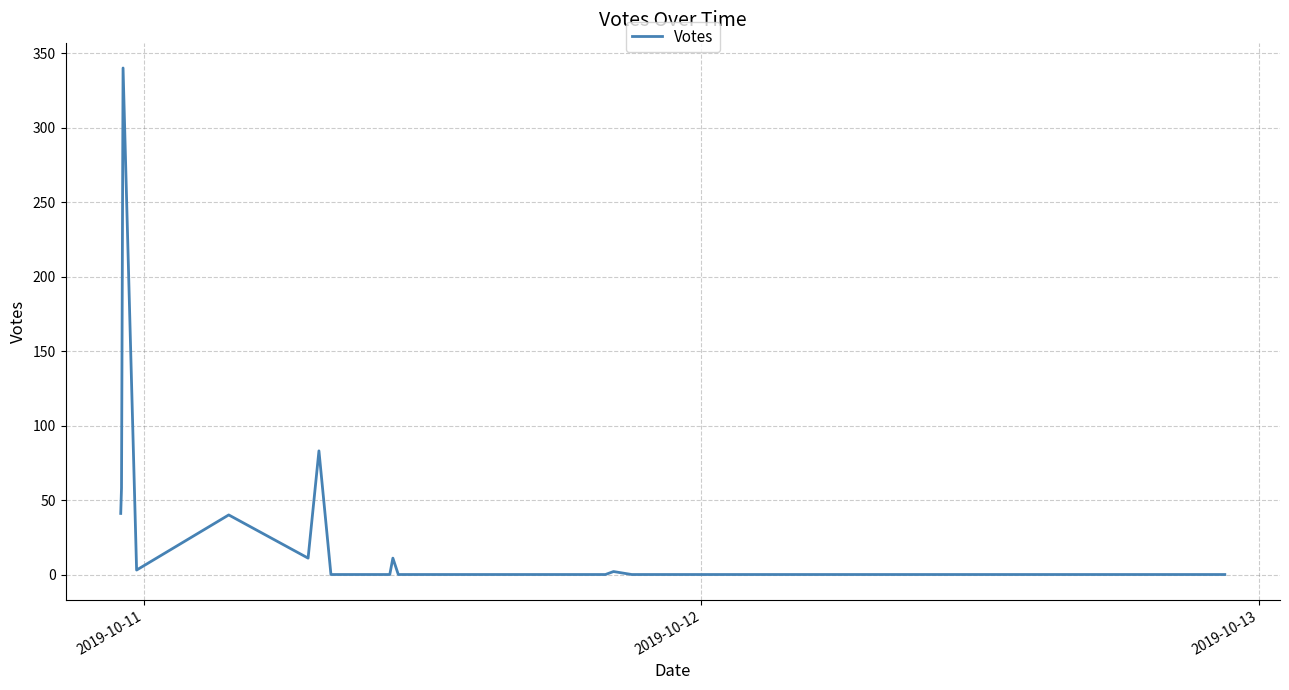

What is the greatest value displayed?

340